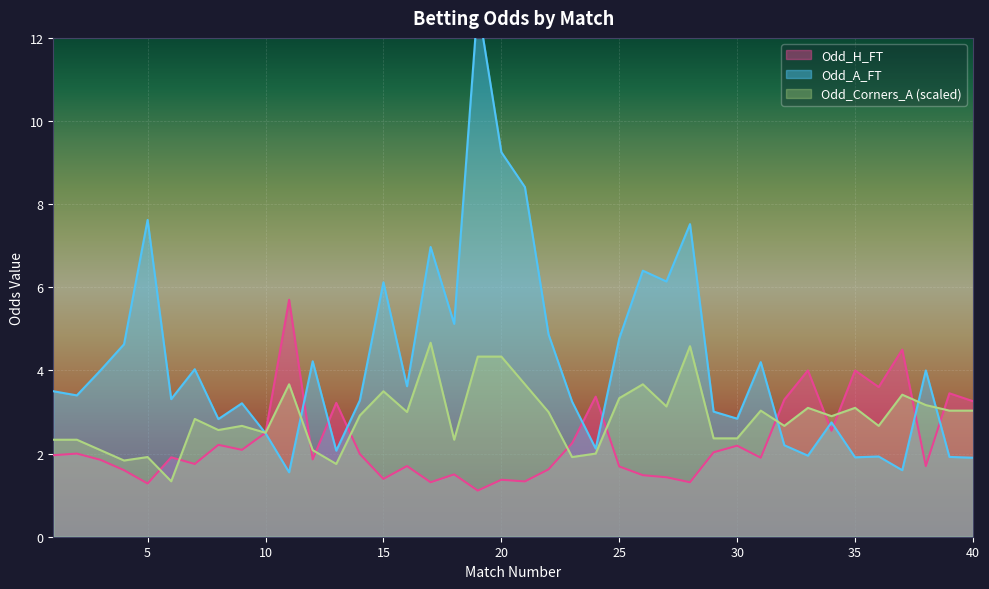

Is the value of Odd_H_FT at 15 greater than the value of Odd_Corners_A (scaled) at 35?

No